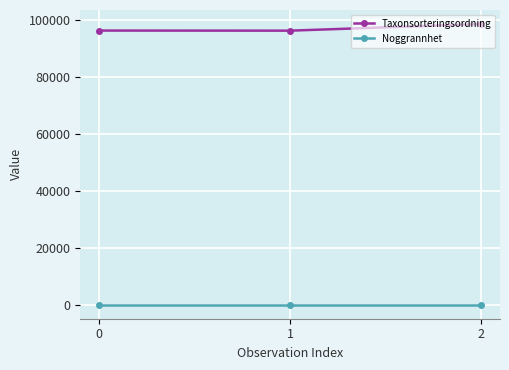

What value does the Taxonsorteringsordning series have at 0?

96272